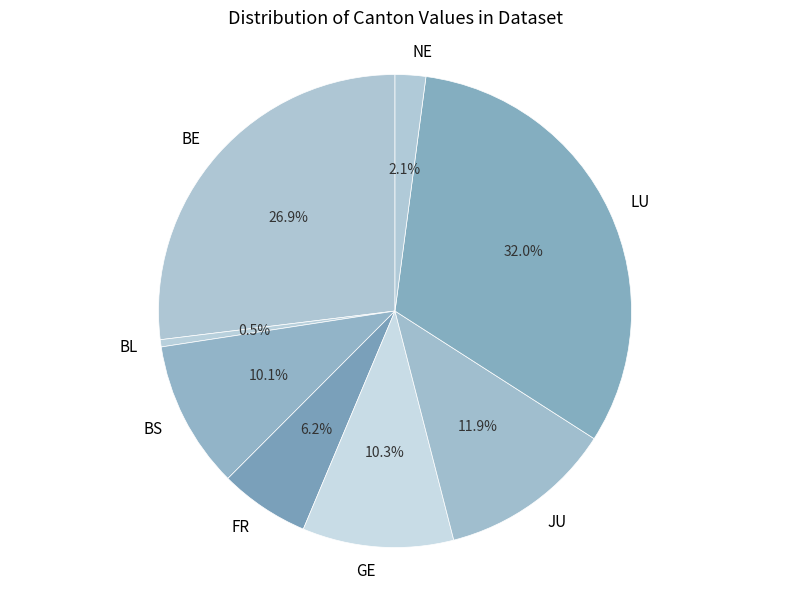

What percentage is the LU slice, to the nearest percent?

32%